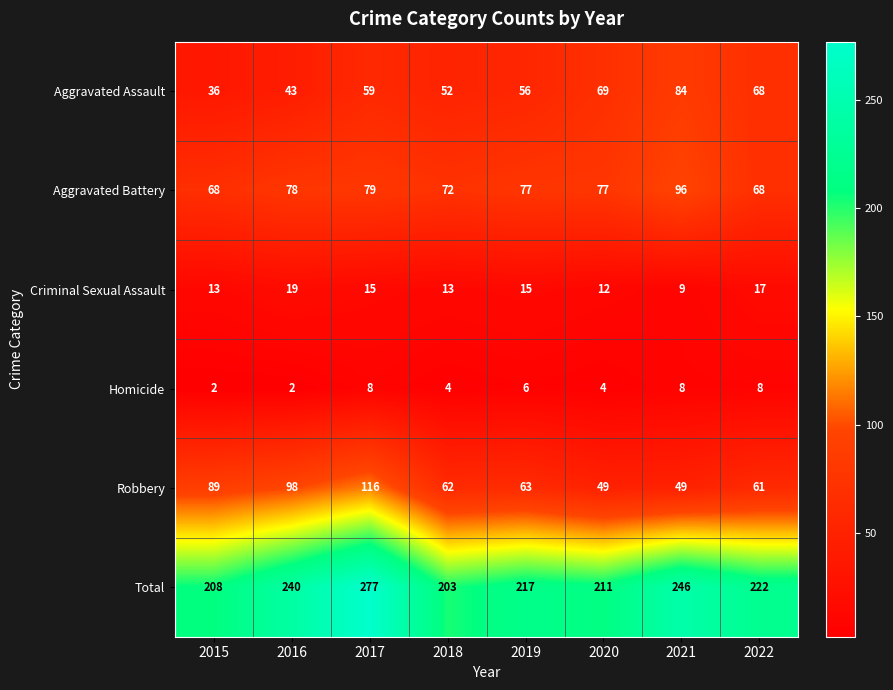

What is the difference between the highest and lowest values at 2019?

211